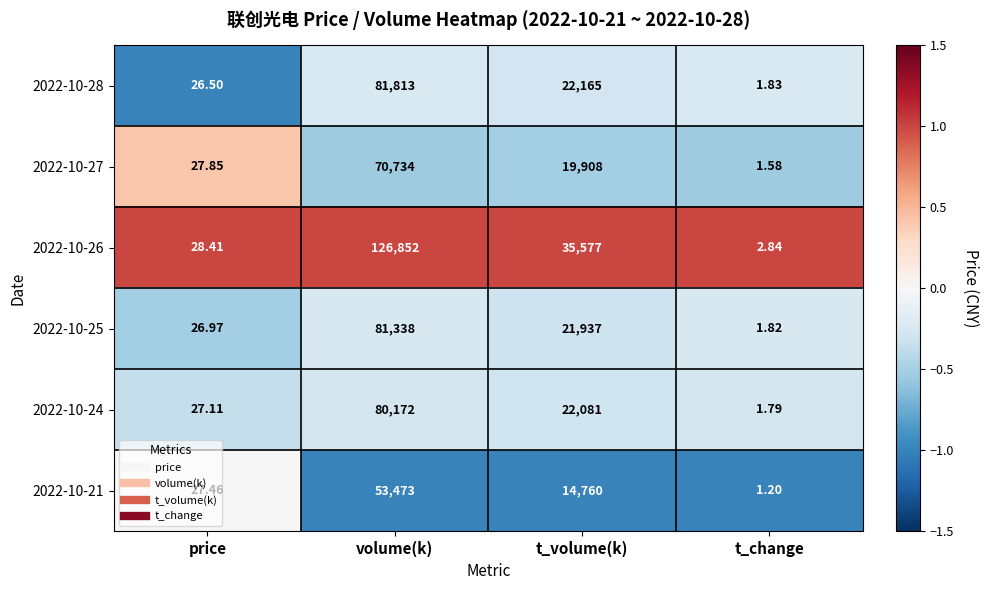

What is the total value across all series at price?

164.3